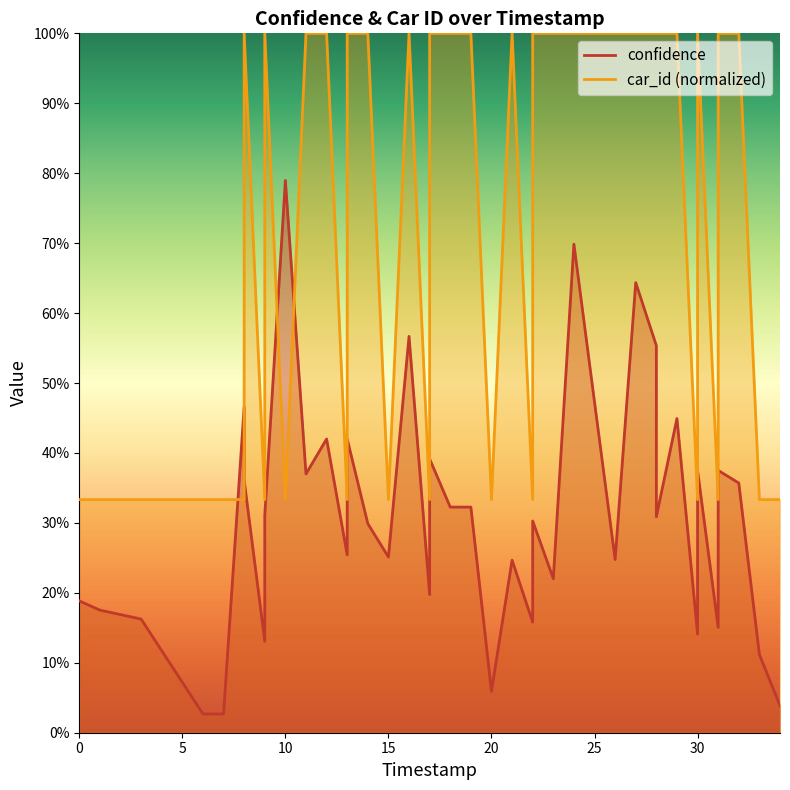

List the series in order of their overall mean, highest first.

car_id, confidence